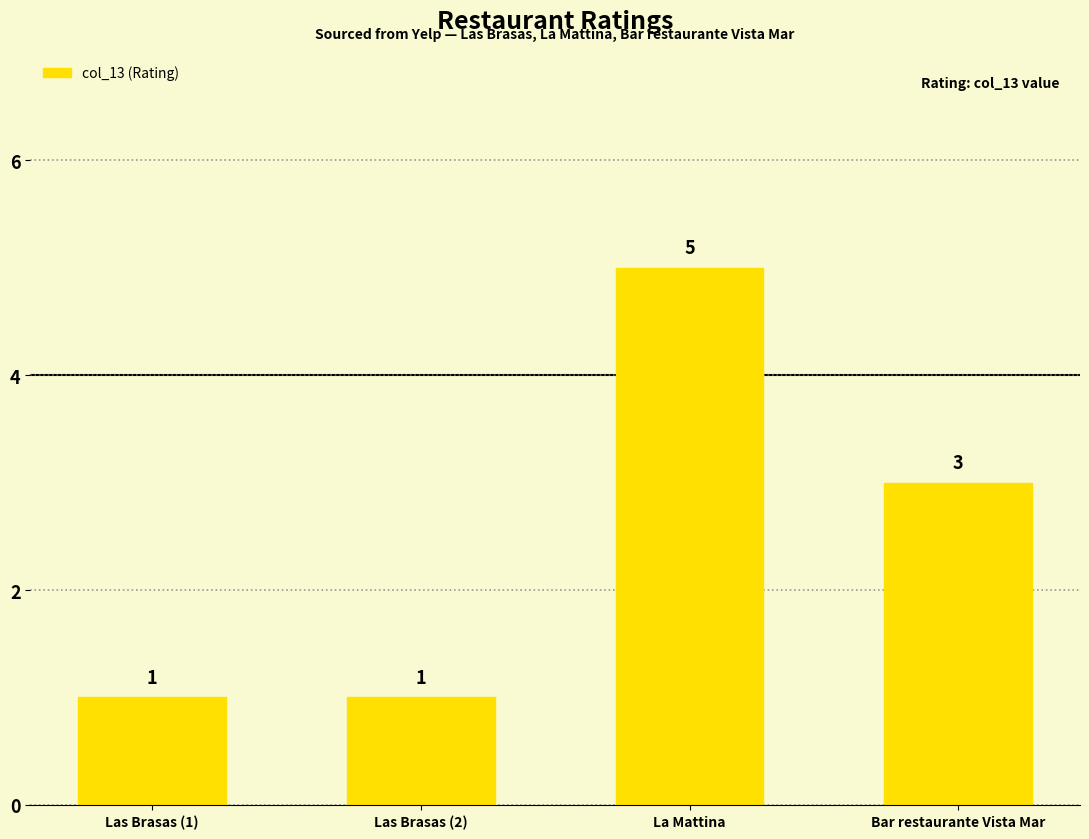

Reading left to right, what are all the values shown in this chart?

1	1	5	3